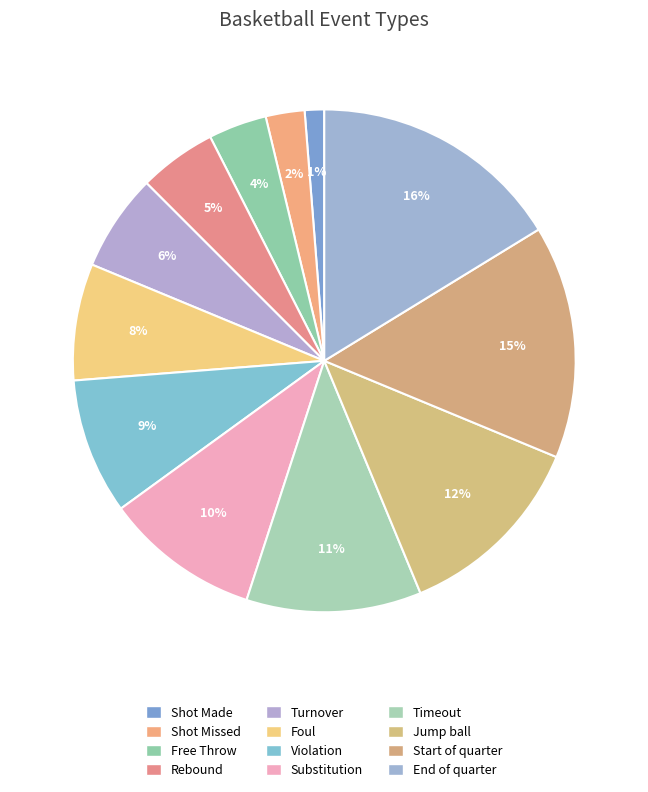

Which category has the smallest portion of the pie?

Shot Made